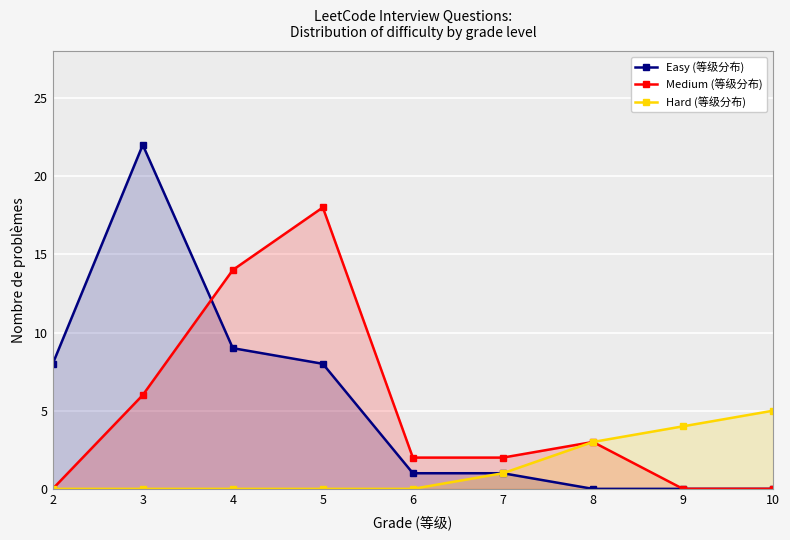

What are all the series names shown in the legend?

Easy (等级分布), Medium (等级分布), Hard (等级分布)